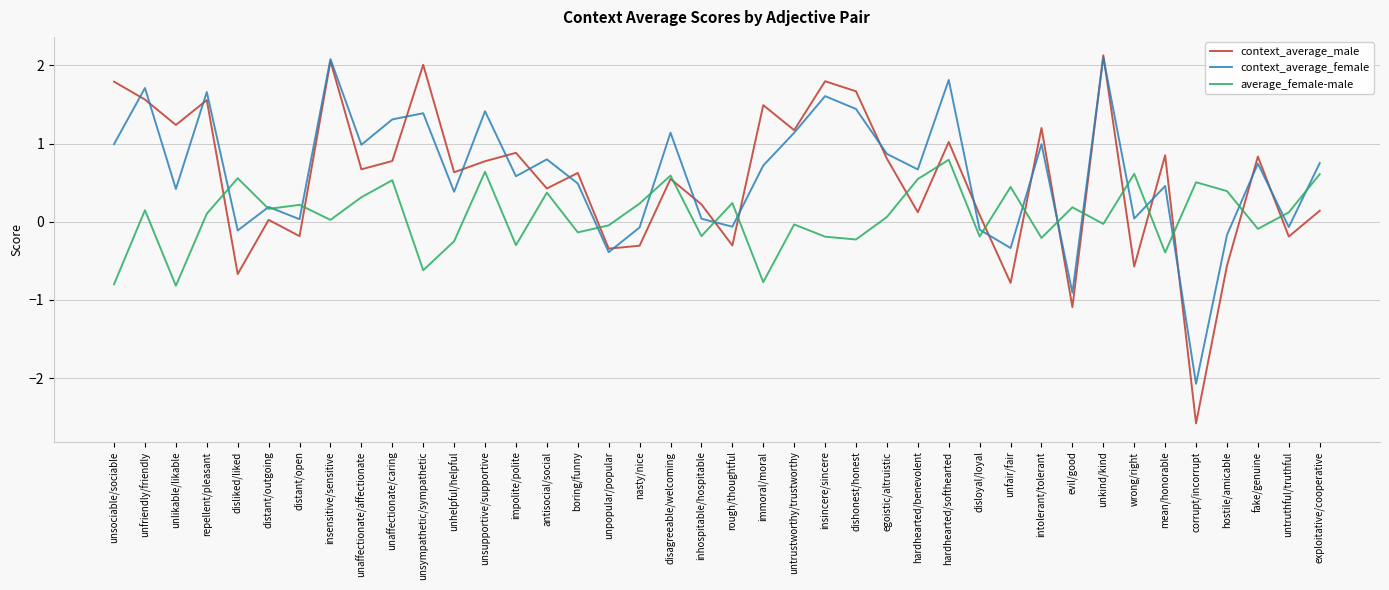

What is the total value across all series at unhelpful/helpful?

0.8